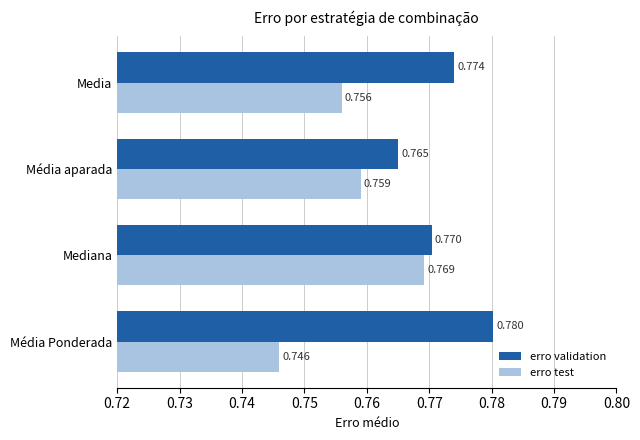

Is the value of erro test at Media greater than the value of erro validation at Mediana?

No